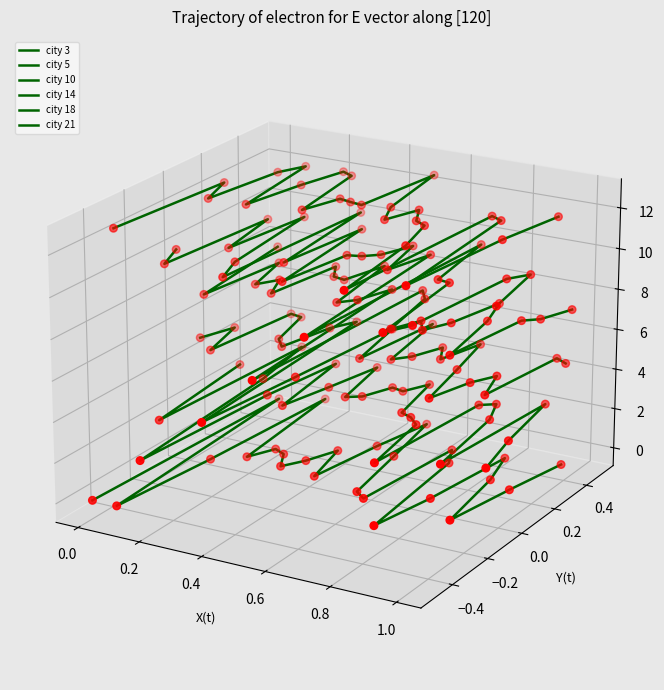

Which series contains the lowest Y value?

city 3